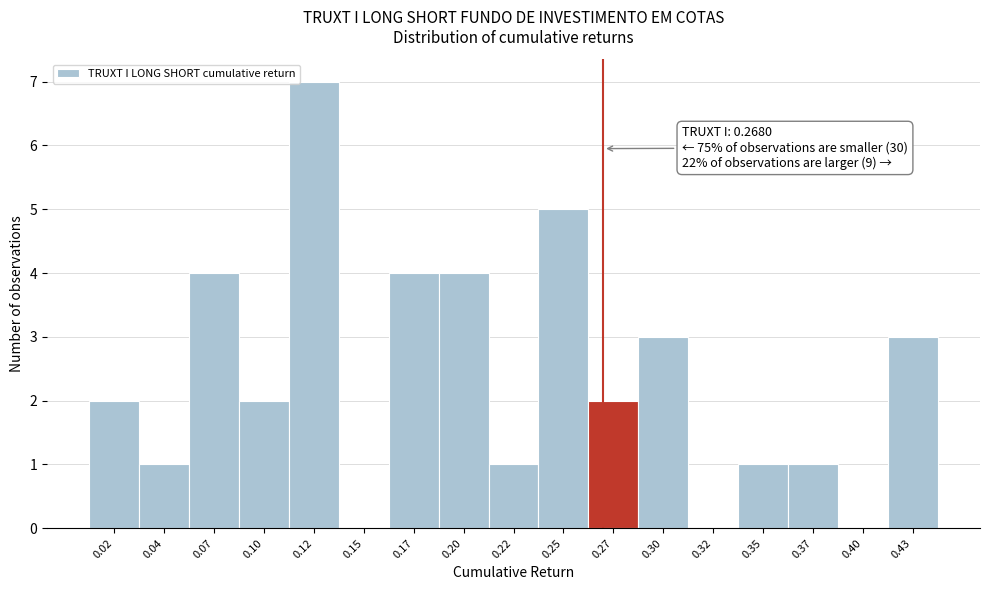

Reading left to right, extract all data points from this chart.

0.02=2	0.04=1	0.07=4	0.10=2	0.12=7	0.15=0	0.17=4	0.20=4	0.22=1	0.25=5	0.27=2	0.30=3	0.32=0	0.35=1	0.37=1	0.40=0	0.43=3